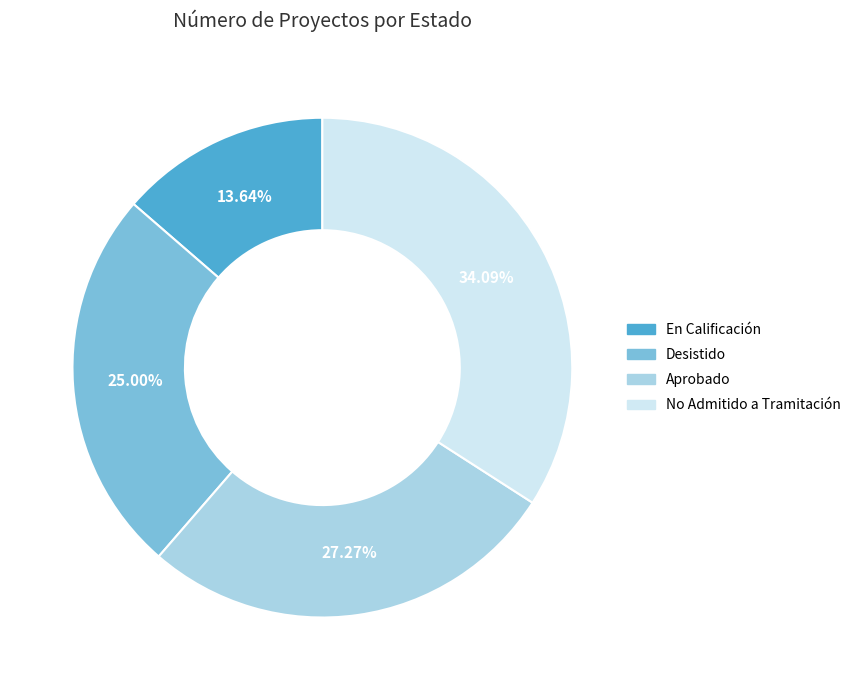

What is the ratio of the value at Aprobado to the value at En Calificación?

2.0